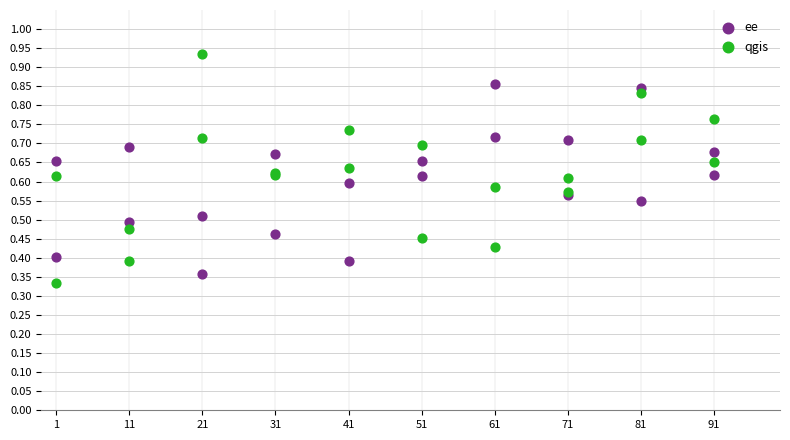

What are all the series names shown in the legend?

ee, qgis